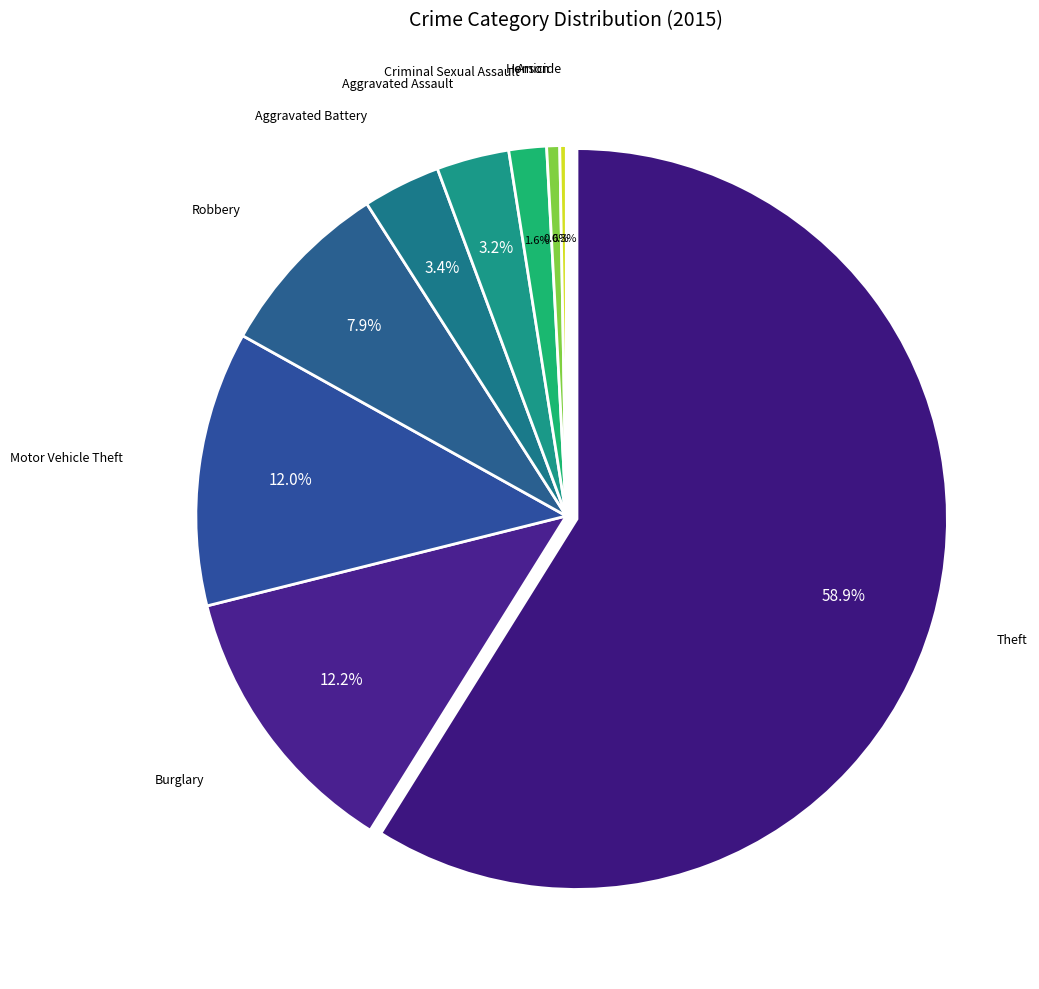

True or false: Homicide accounts for 0% of the total.

True